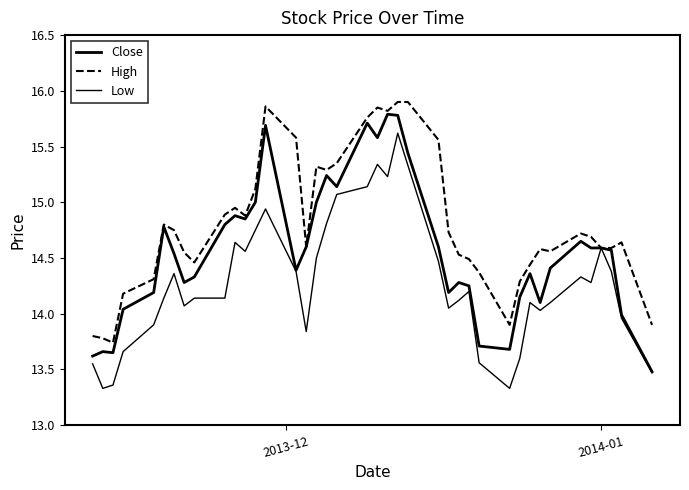

True or false: Close and Low intersect in this chart.

False